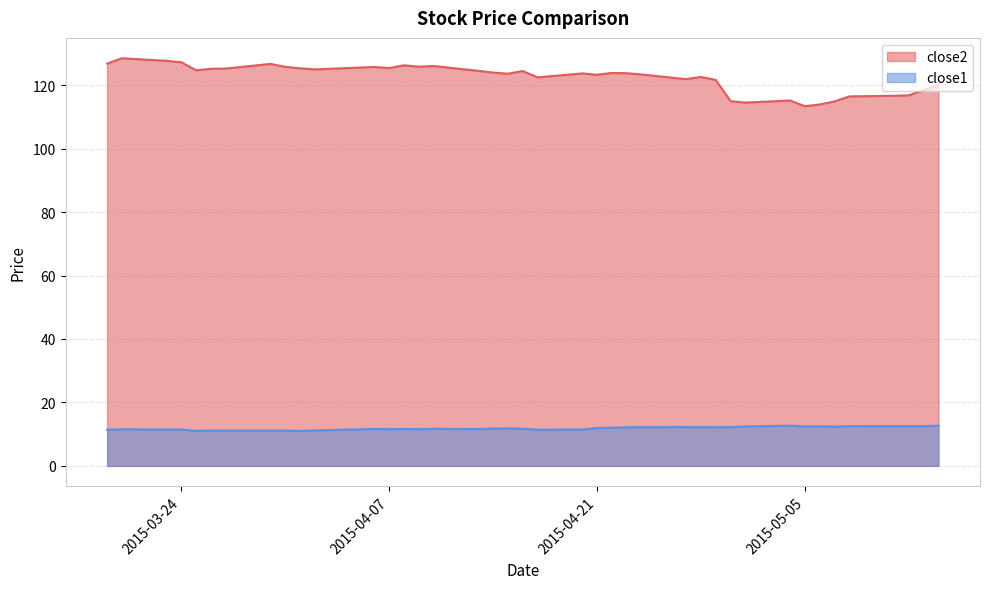

What is the difference between the close2 values at 2015-05-05 and 2015-04-07?

12.0